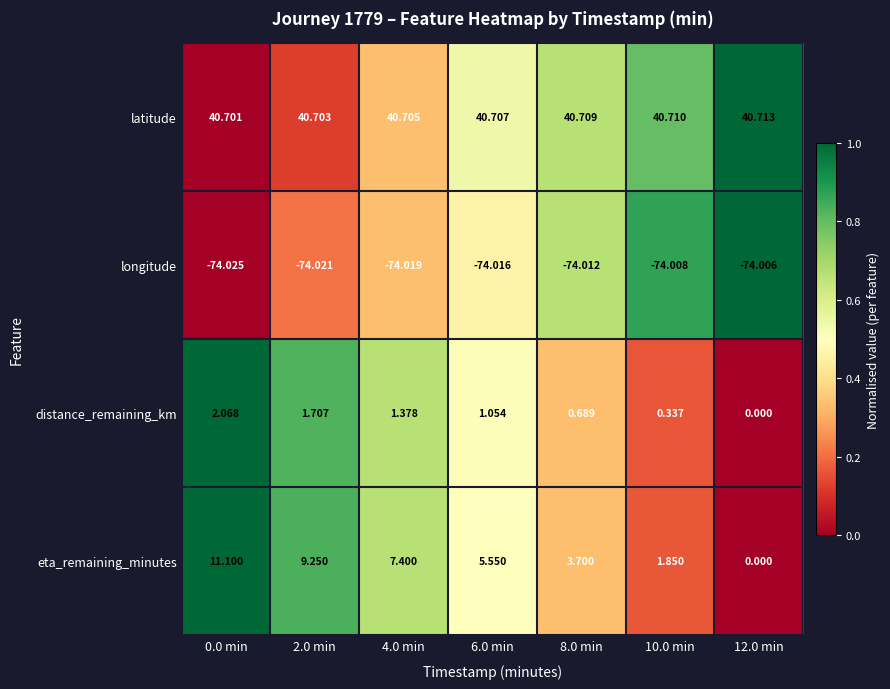

Rank the series by their maximum value, from lowest to highest.

longitude, distance_remaining_km, eta_remaining_minutes, latitude